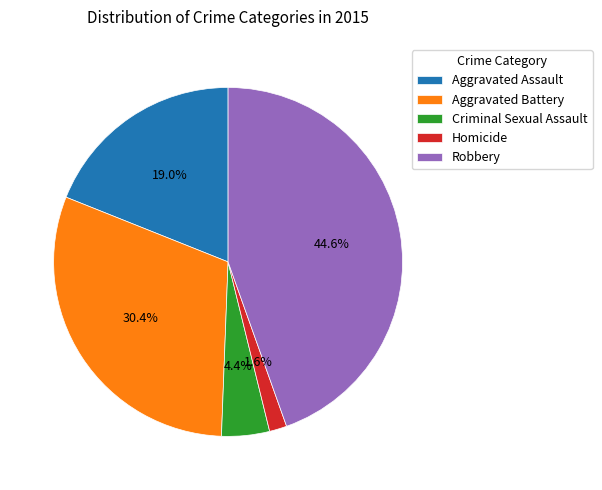

What is the smallest slice in the pie chart?

Homicide